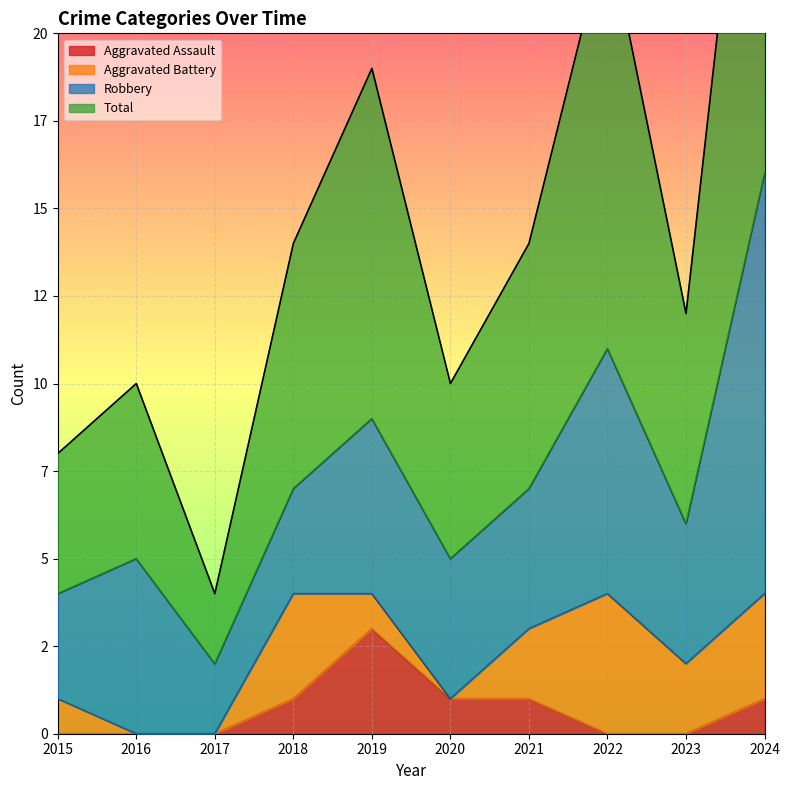

True or false: Aggravated Assault has a value of -2 at 2017.

False